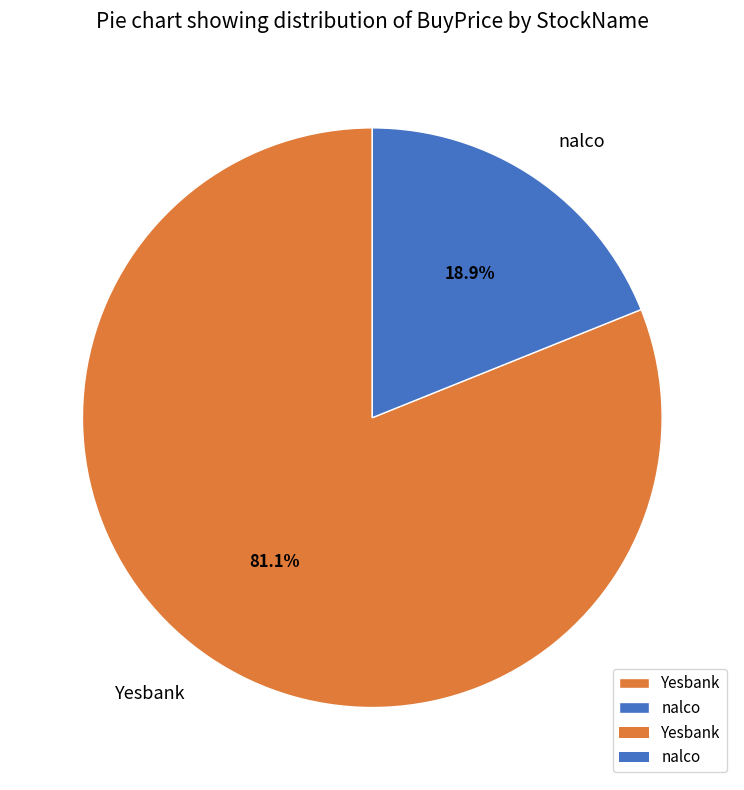

To the nearest percent, what portion does nalco represent?

19%